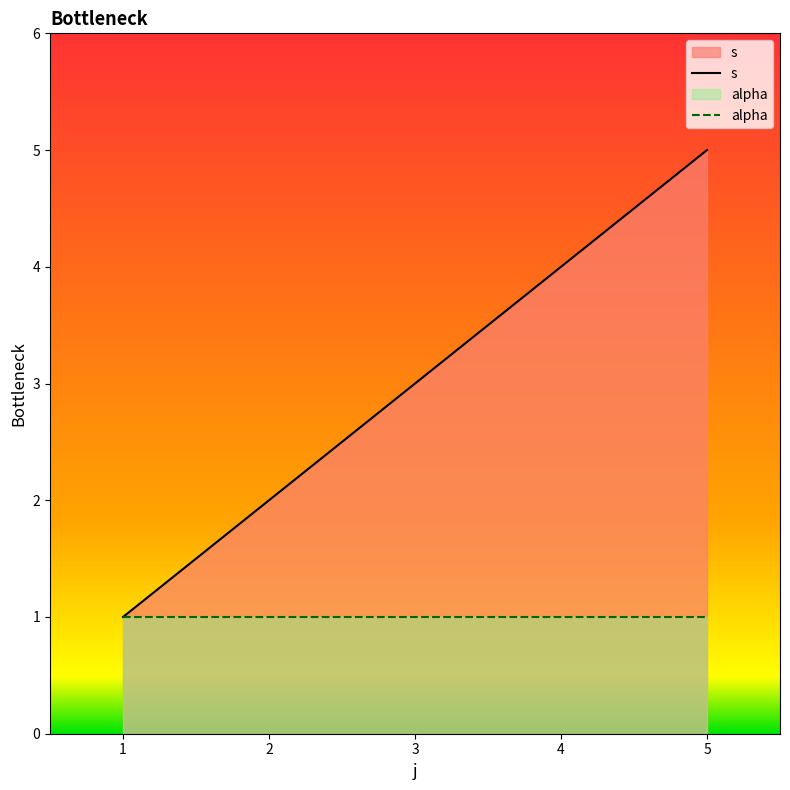

Does the chart have visible grid lines?

No